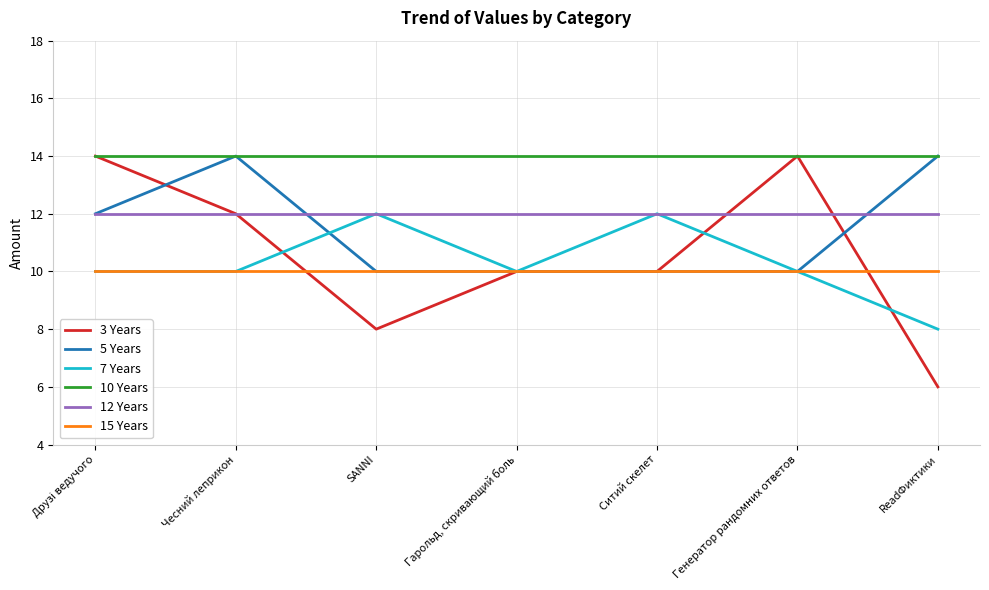

True or false: 10 Years and 12 Years cross at least once.

False